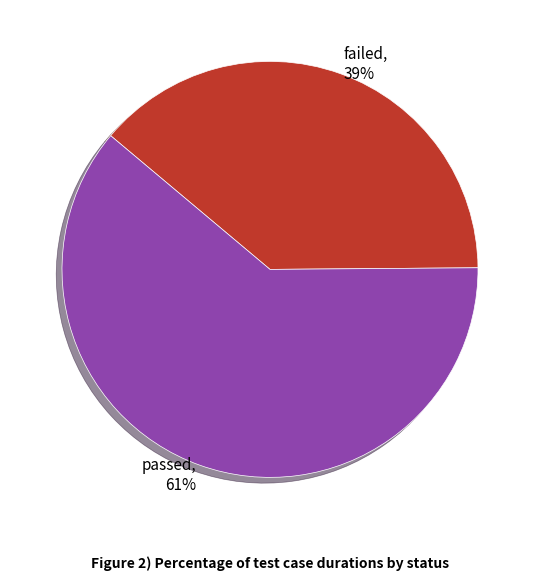

Combined, do failed and passed account for over 50%?

Yes